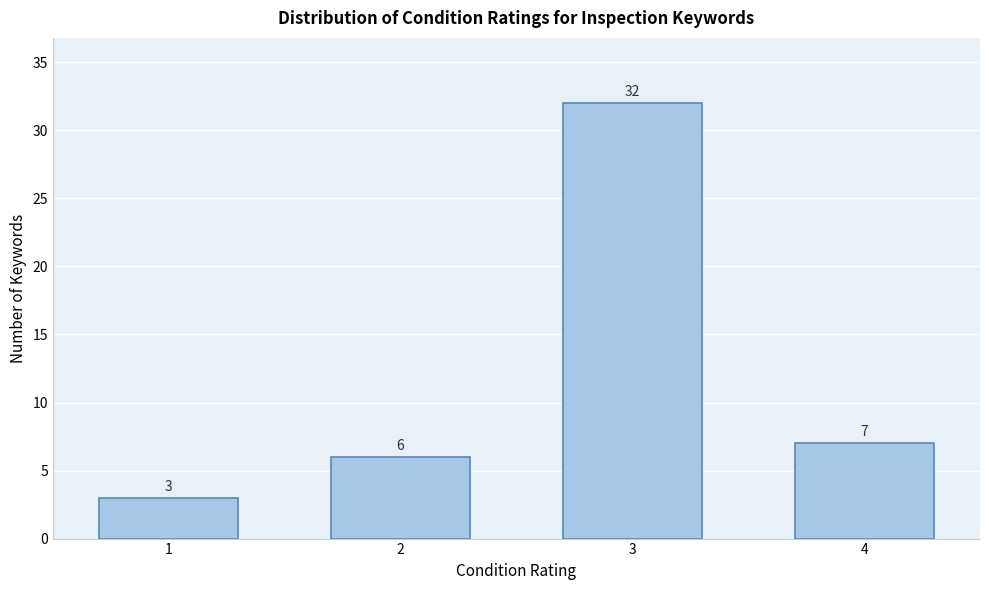

Reading left to right, extract all data points from this chart.

3	6	32	7